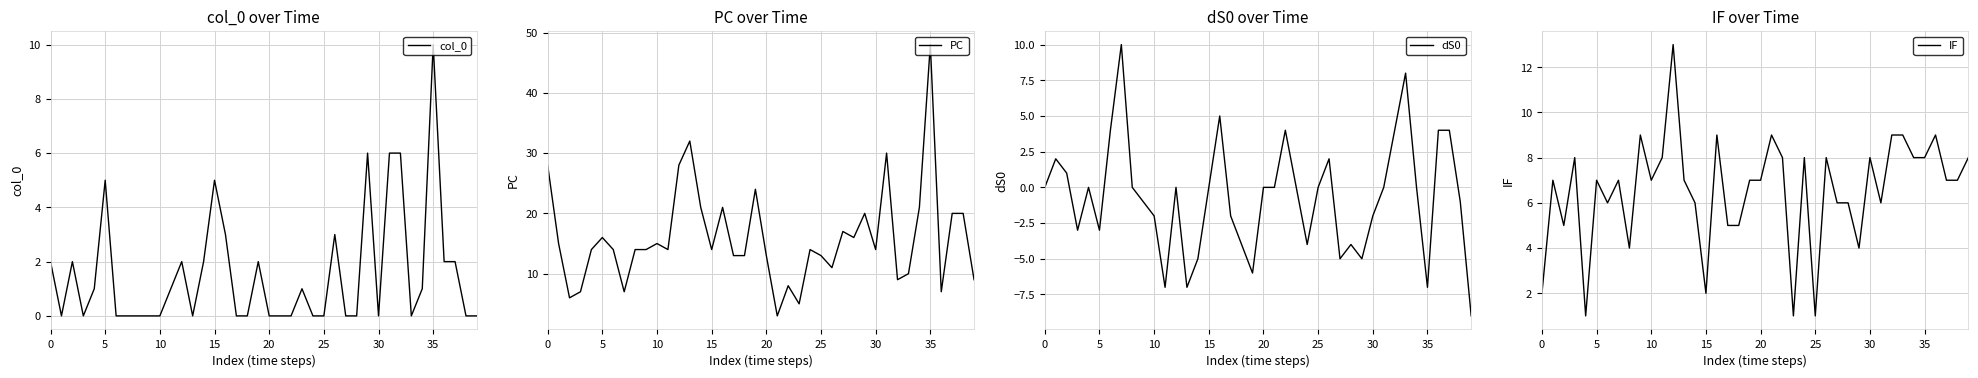

What are all the series names shown in the legend?

col_0, PC, dS0, IF